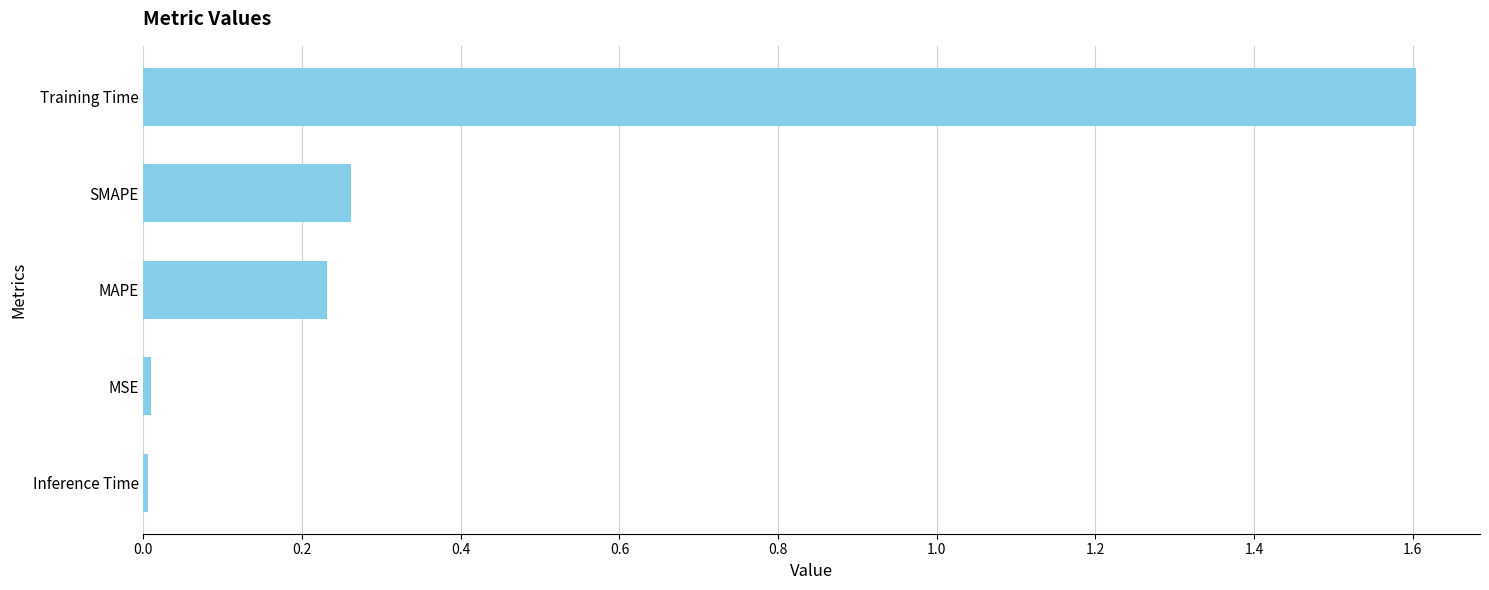

Is it true that the value at Training Time is 0.5?

False